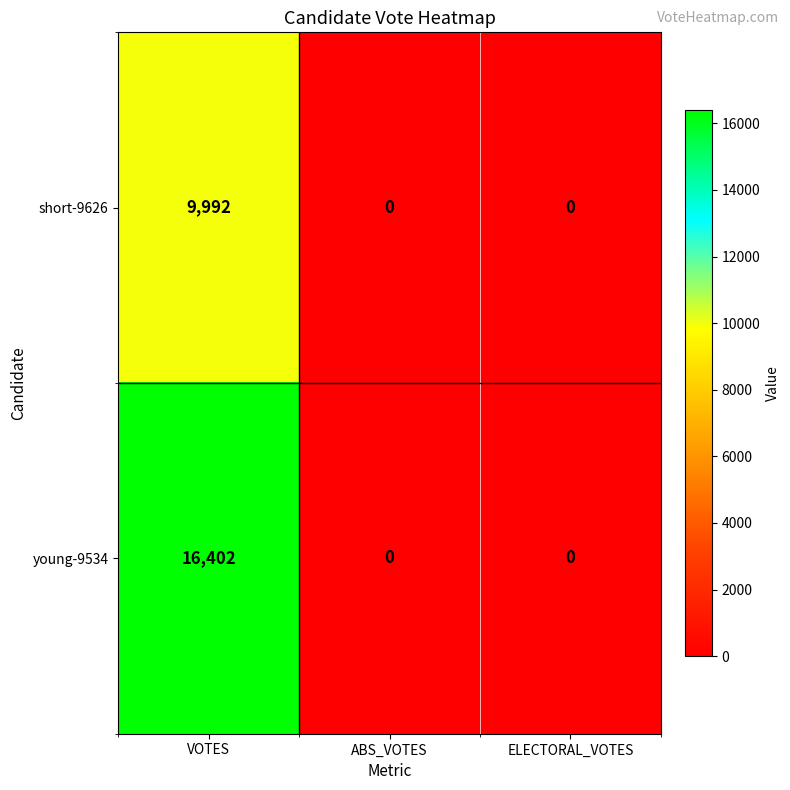

Is it true that young-9534 equals 16402 at VOTES?

True